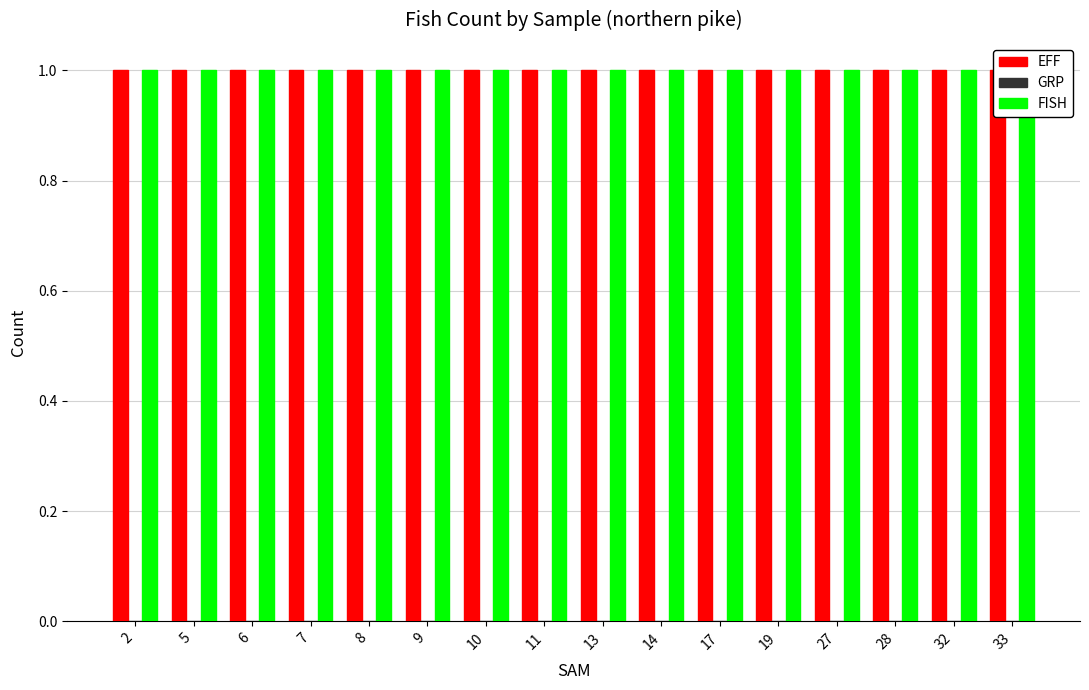

Reading left to right, transcribe all the data shown in this chart.

EFF: 1	1	1	1	1	1	1	1	1	1	1	1	1	1	1	1
GRP: 0	0	0	0	0	0	0	0	0	0	0	0	0	0	0	0
FISH: 1	1	1	1	1	1	1	1	1	1	1	1	1	1	1	1